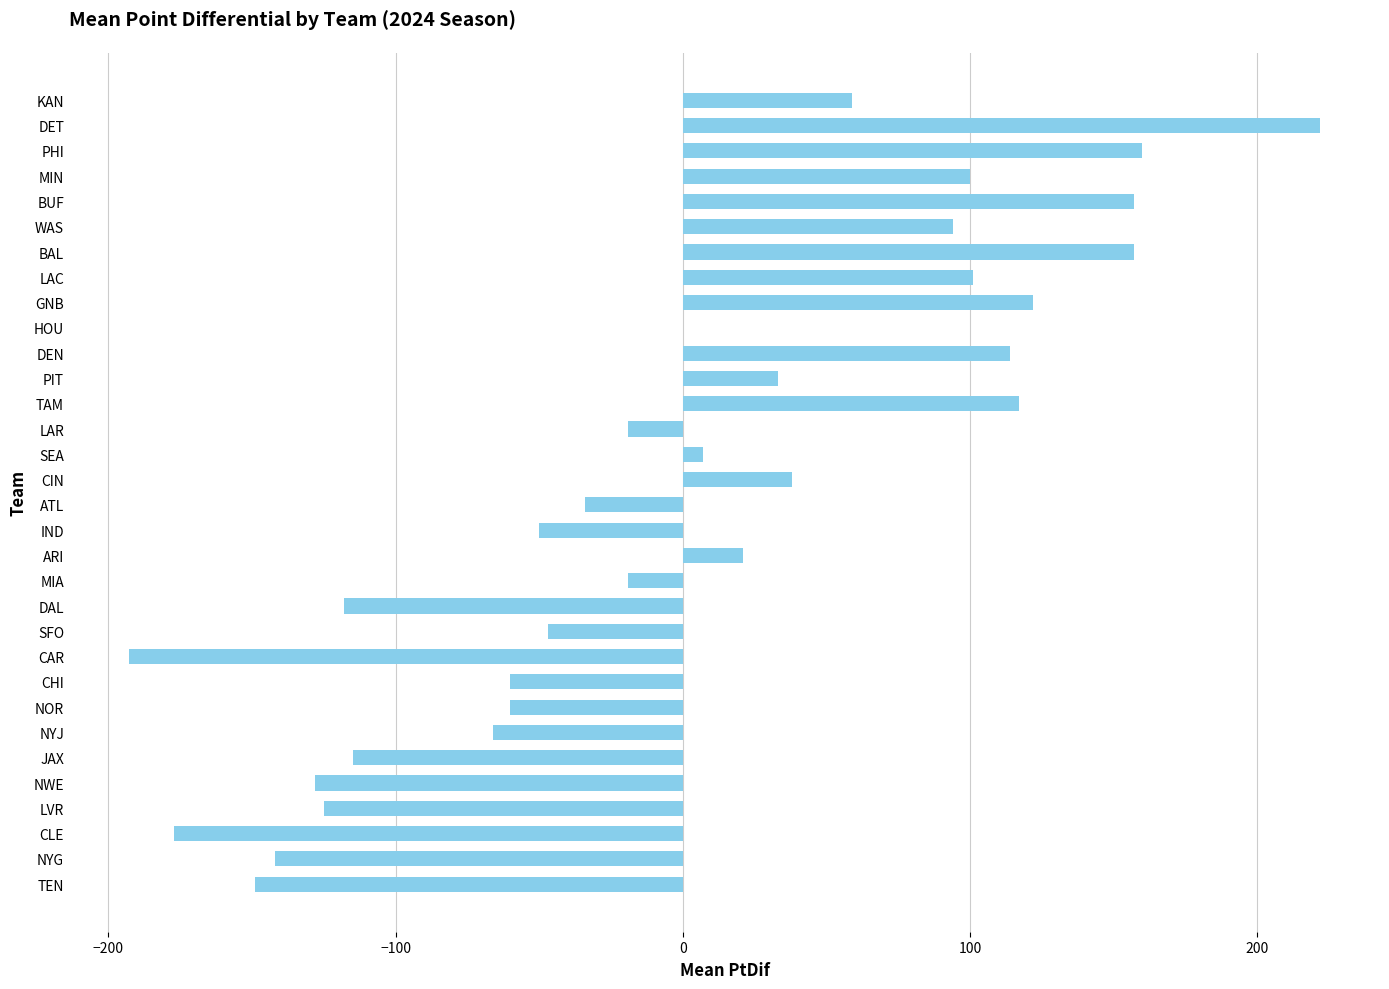

The chart shows a value of 157 at BUF. True or false?

True